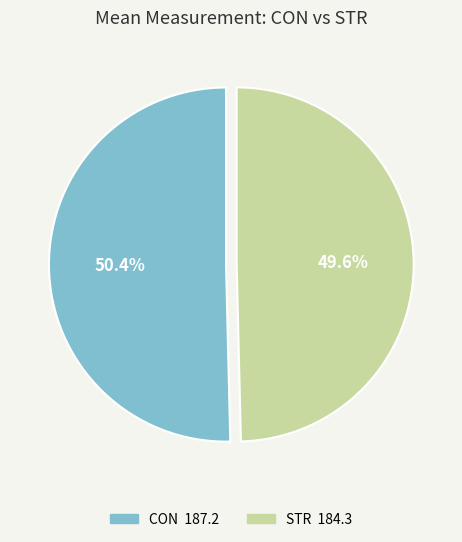

True or false: CON accounts for 51% of the total.

True